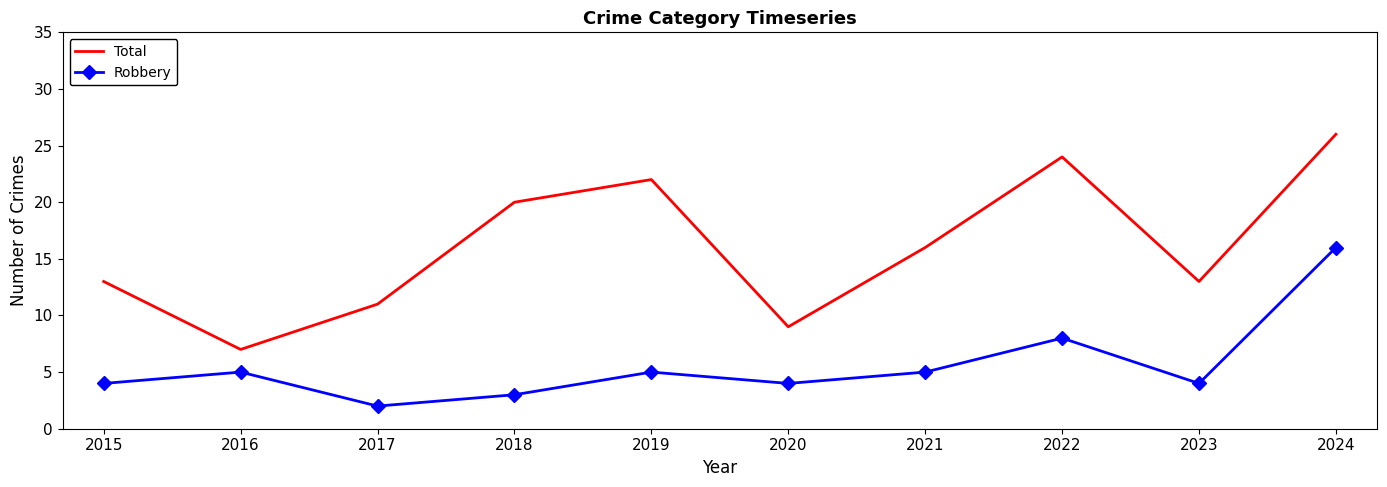

How many series are shown in this chart?

2